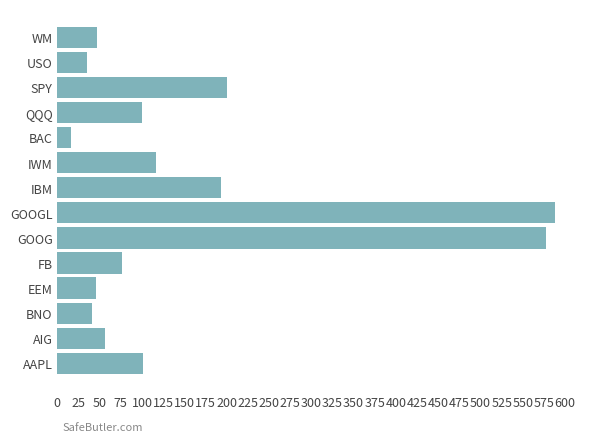

Which has a higher value, QQQ or BNO?

QQQ